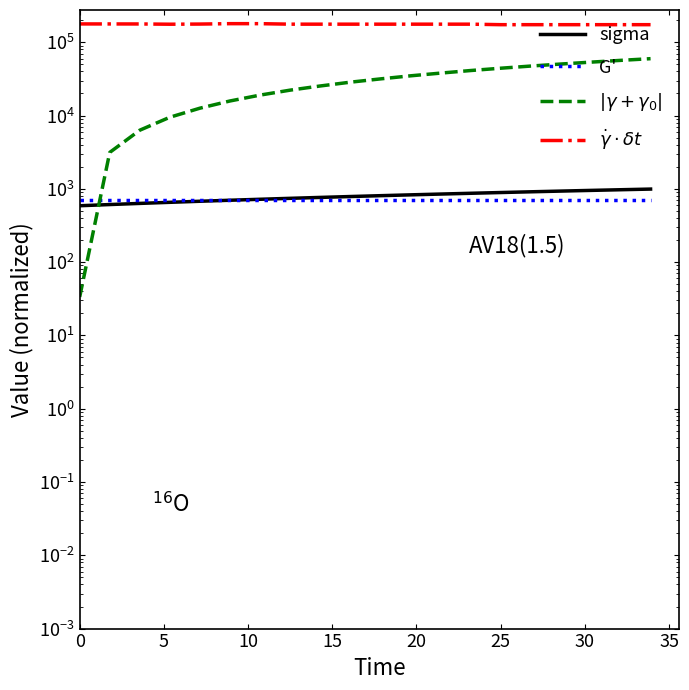

What is the label of the 13th point from the right?

35